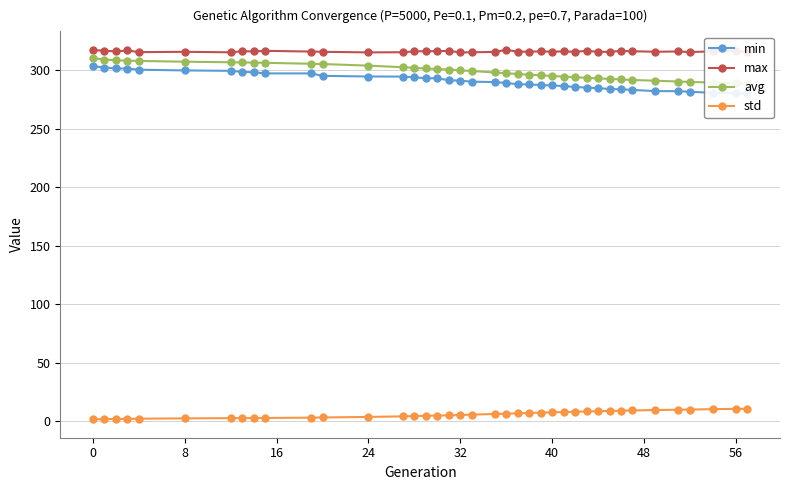

Is this an area chart (filled region under the line)?

No